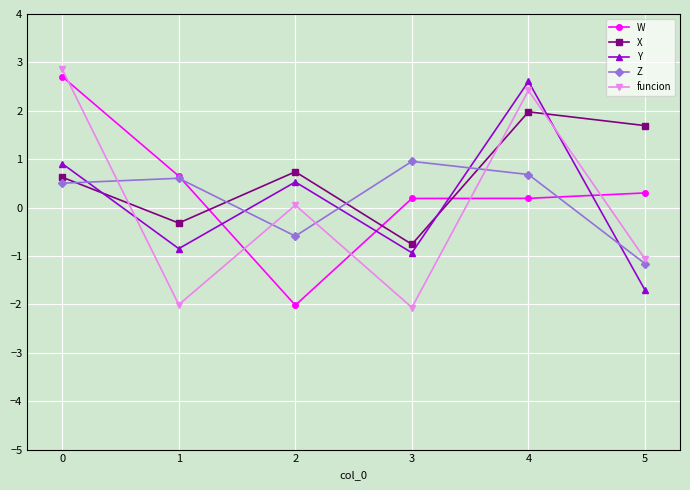

Reading right to left, extract all data points from this chart.

W: 0.3	0.2	0.2	-2.0	0.7	2.7
X: 1.7	2.0	-0.8	0.7	-0.3	0.6
Y: -1.7	2.6	-0.9	0.5	-0.8	0.9
Z: -1.2	0.7	1.0	-0.6	0.6	0.5
funcion: -1.1	2.4	-2.1	0.1	-2.0	2.9